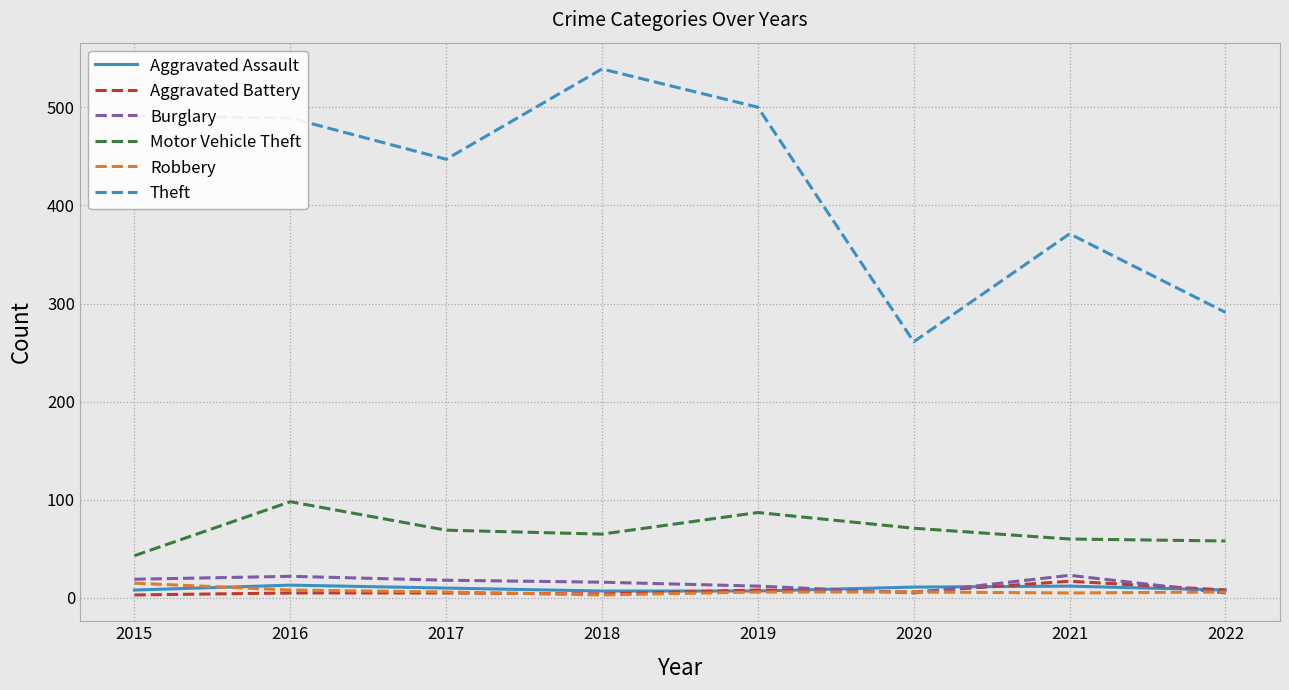

True or false: Motor Vehicle Theft has more than 0 points higher than both neighbors.

True